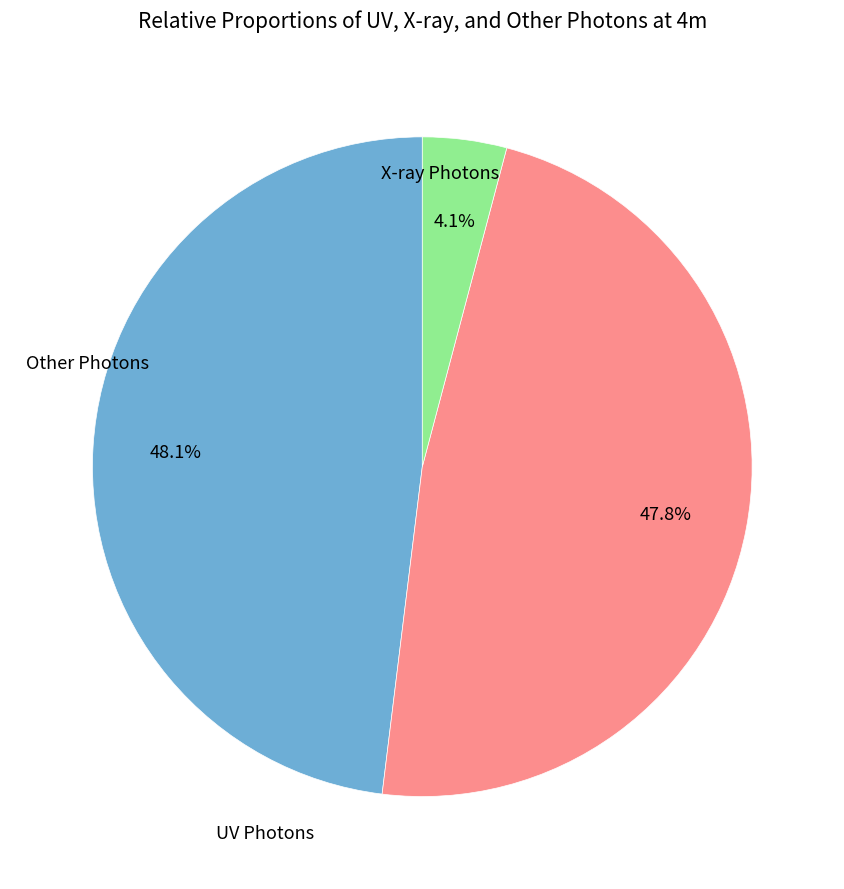

To the nearest percent, what is the average slice percentage?

33%